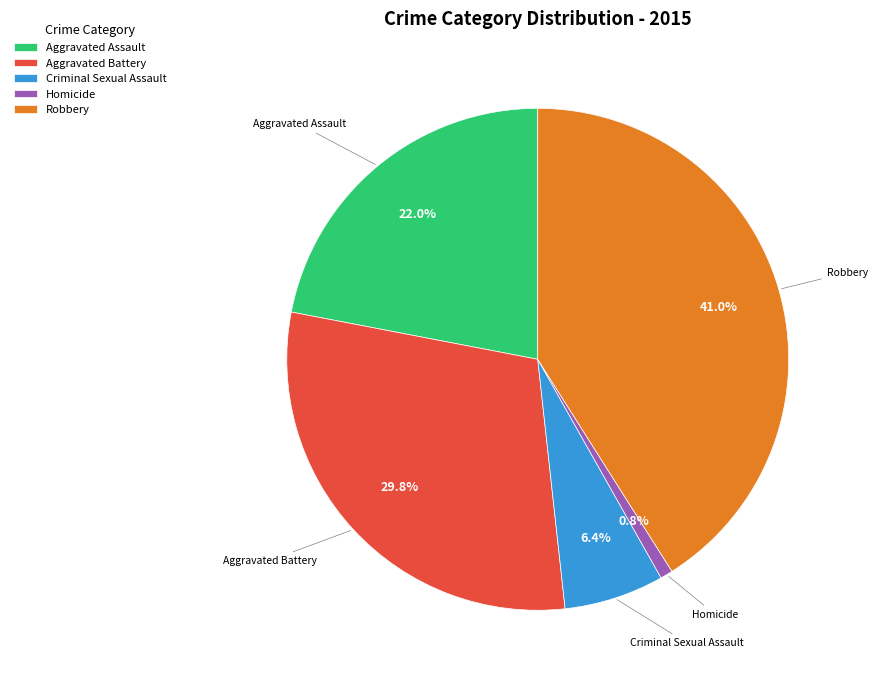

To the nearest percent, what is the combined percentage of Robbery and Criminal Sexual Assault?

47%